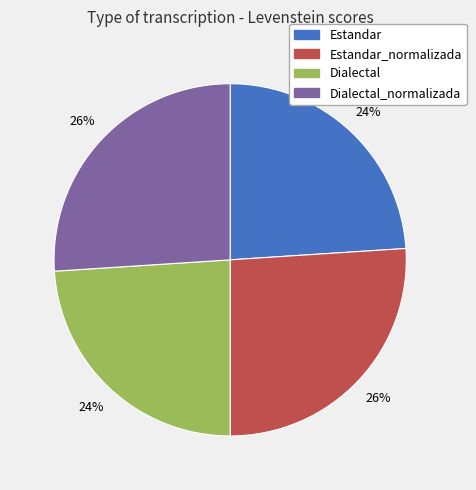

The Estandar slice represents 24% of the pie. True or false?

True